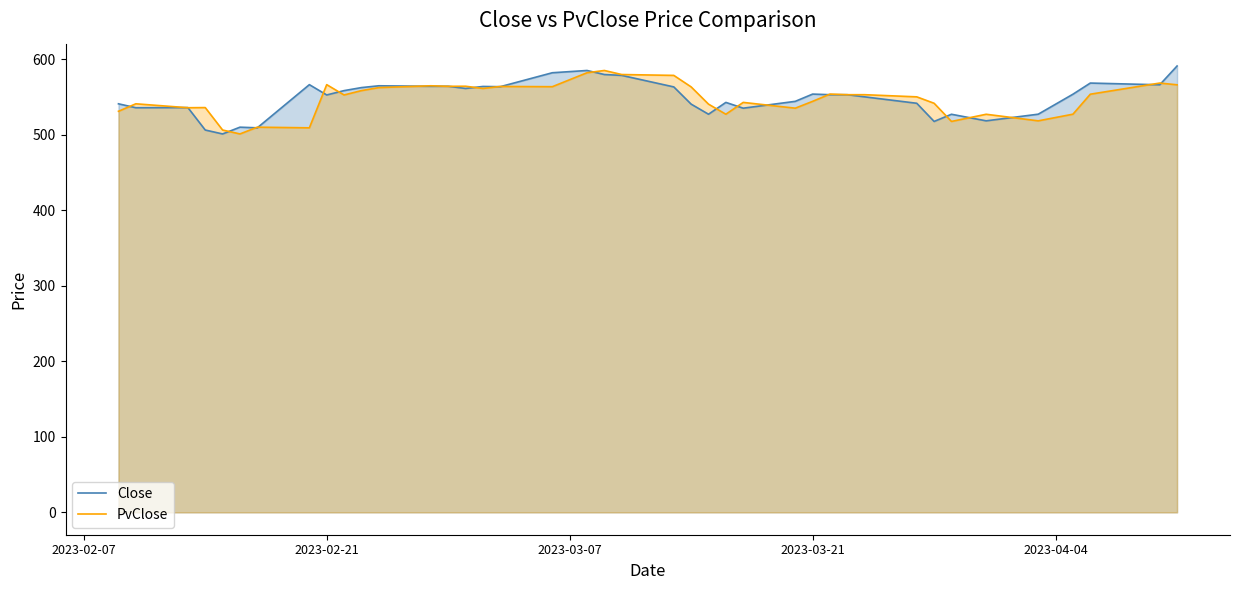

What is the greatest value displayed?

590.9